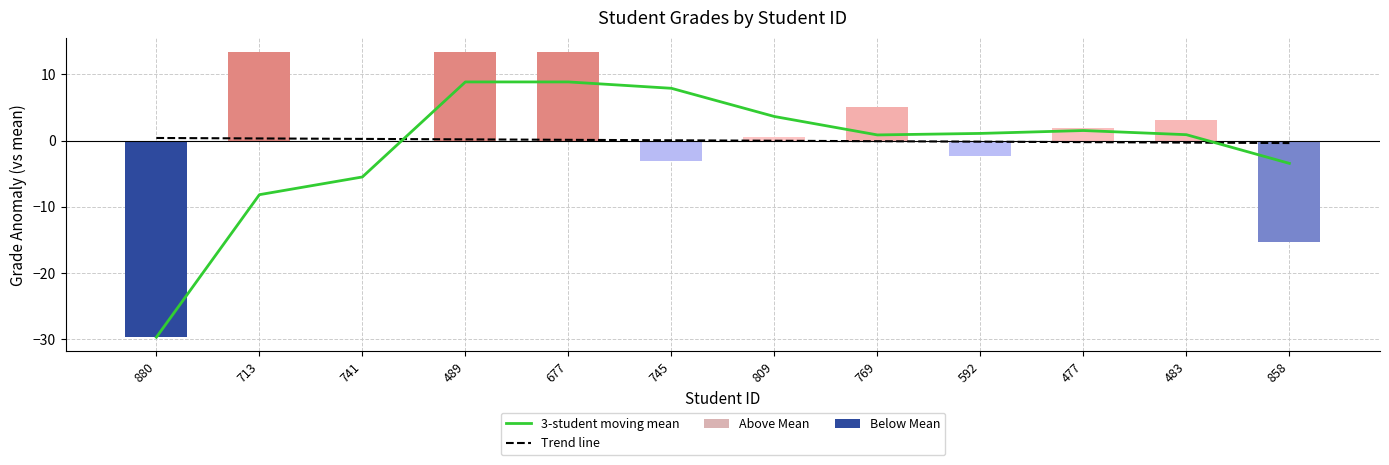

Reading left to right, extract all data points from this chart.

3-student moving mean: 880=-29.7	713=-8.2	741=-5.5	489=8.8	677=8.8	745=7.9	809=3.6	769=0.8	592=1.1	477=1.5	483=0.9	858=-3.4
Trend line: 880=0.4	713=0.3	741=0.2	489=0.2	677=0.1	745=0.0	809=-0.0	769=-0.1	592=-0.2	477=-0.2	483=-0.3	858=-0.4
Above Mean: 880=0.0	713=13.3	741=0.0	489=13.3	677=13.3	745=0.0	809=0.6	769=5.0	592=0.0	477=1.9	483=3.1	858=0.0
Below Mean: 880=-29.7	713=0.0	741=-0.2	489=0.0	677=0.0	745=-3.0	809=0.0	769=0.0	592=-2.4	477=0.0	483=0.0	858=-15.3